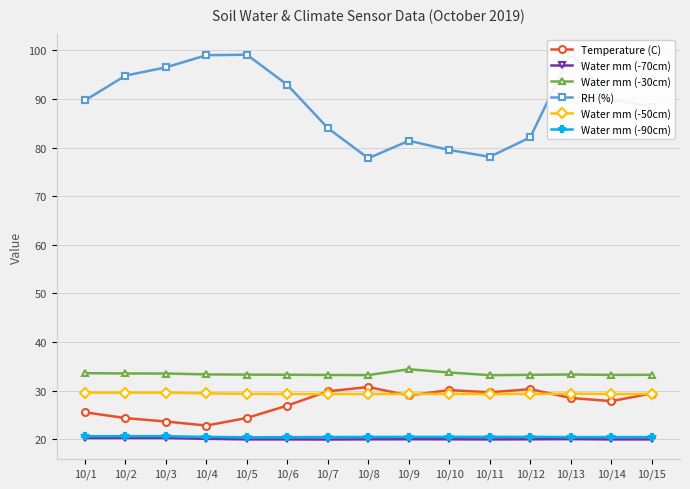

Which category has the highest value across all series?

10/13